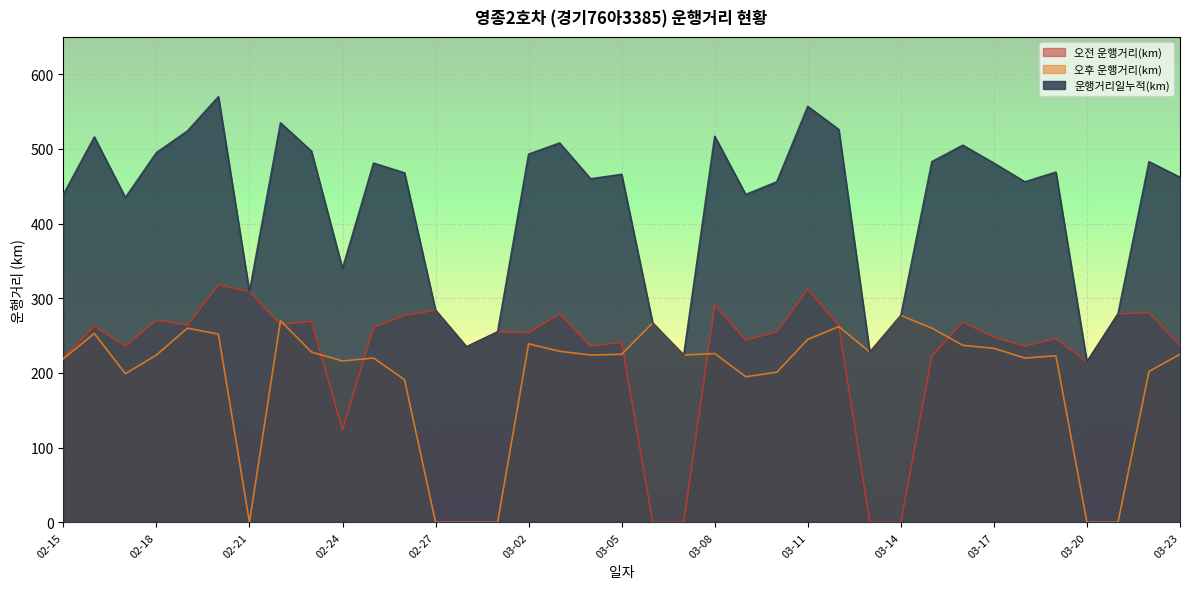

True or false: 운행거리일누적(km) and 오전 운행거리(km) intersect in this chart.

False